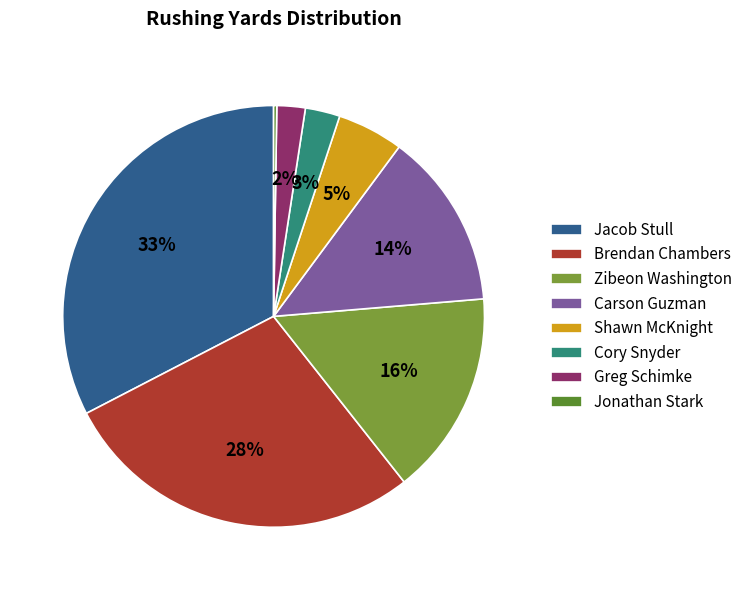

Is the sum of Carson Guzman and Jacob Stull greater than half?

No